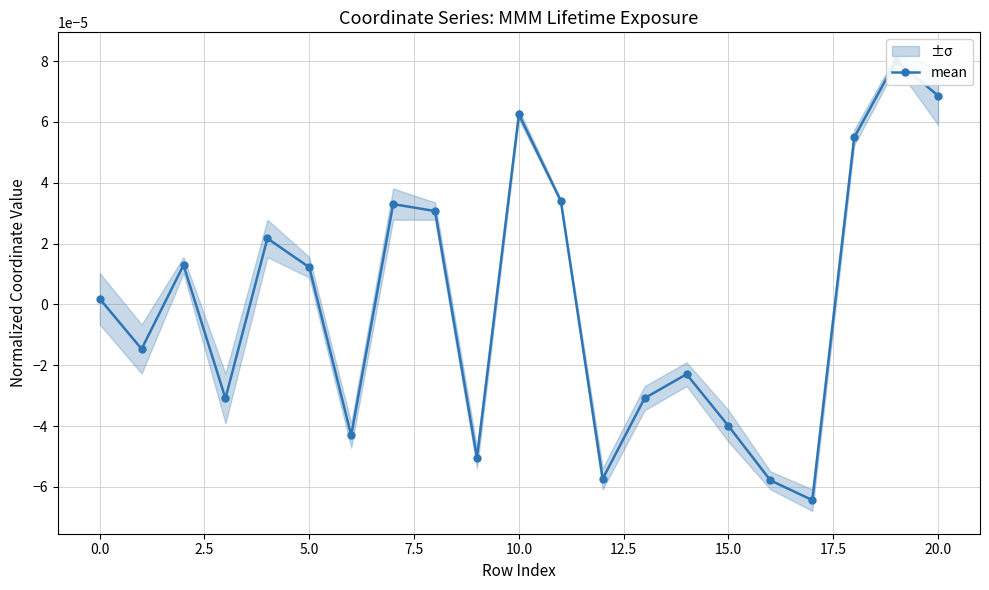

How many distinct data groups are displayed?

1